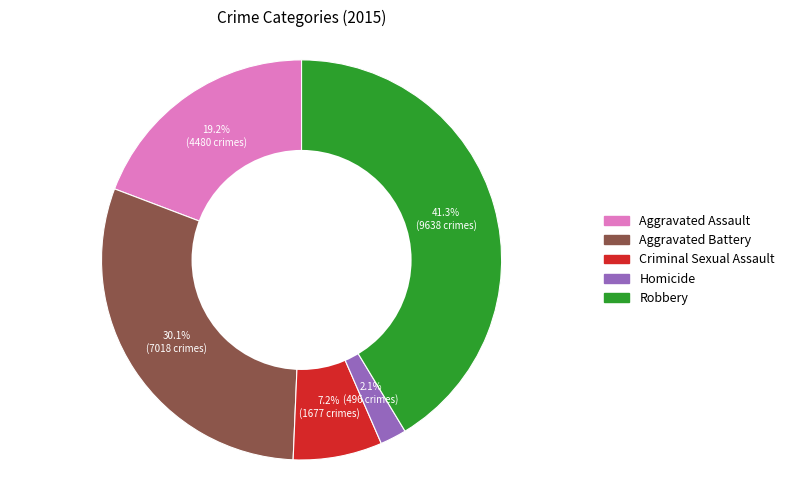

Which category has the biggest portion of the pie?

Robbery